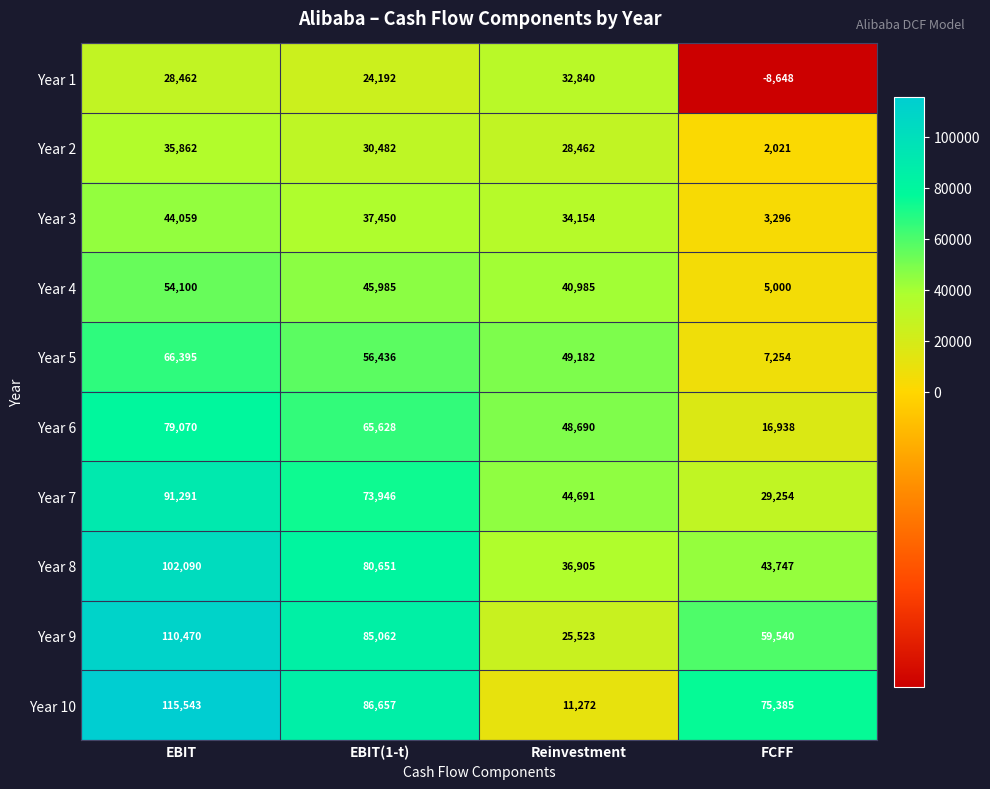

Rank the series by their maximum value, from lowest to highest.

Year 1, Year 2, Year 3, Year 4, Year 5, Year 6, Year 7, Year 8, Year 9, Year 10